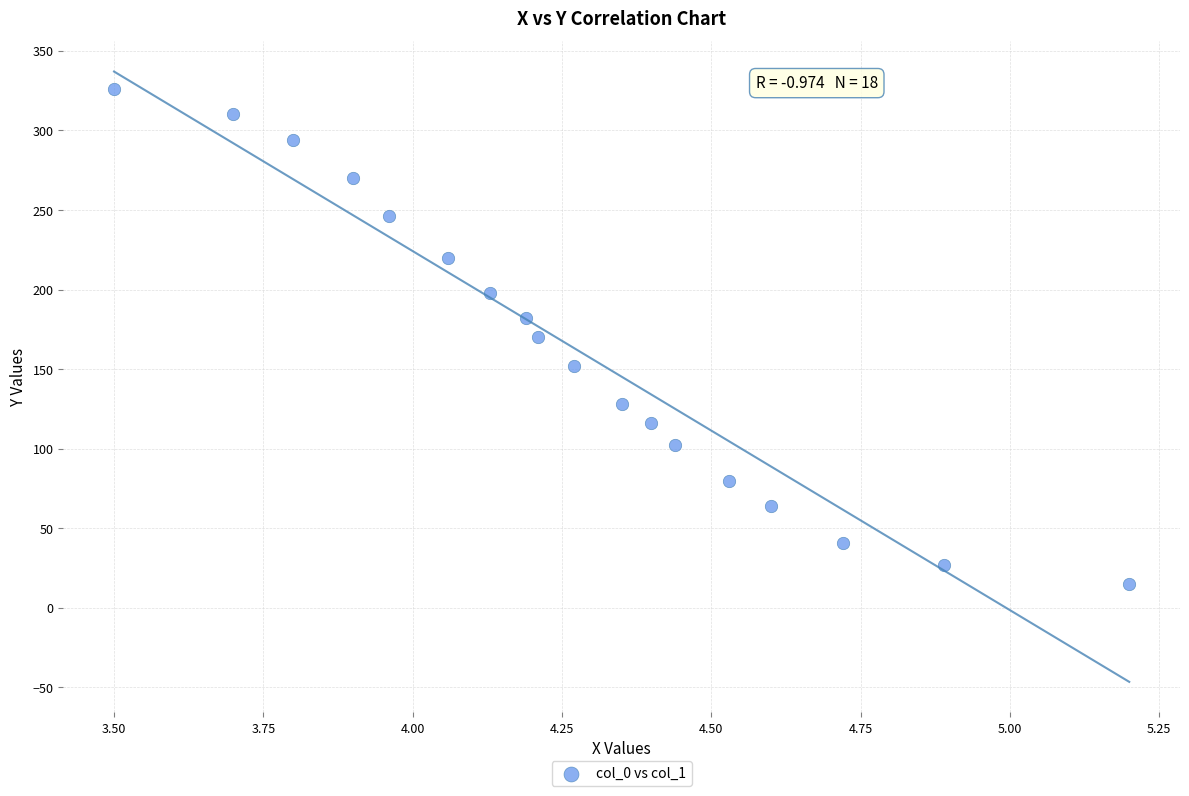

What is the range of X values (max minus min)?

1.7